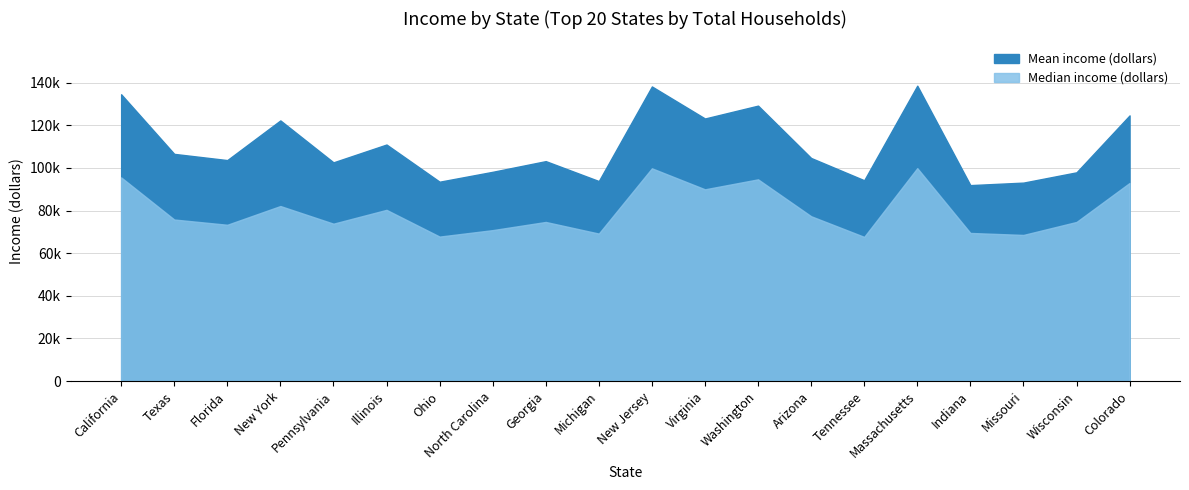

Which series has the largest total across all categories?

Mean income (dollars)